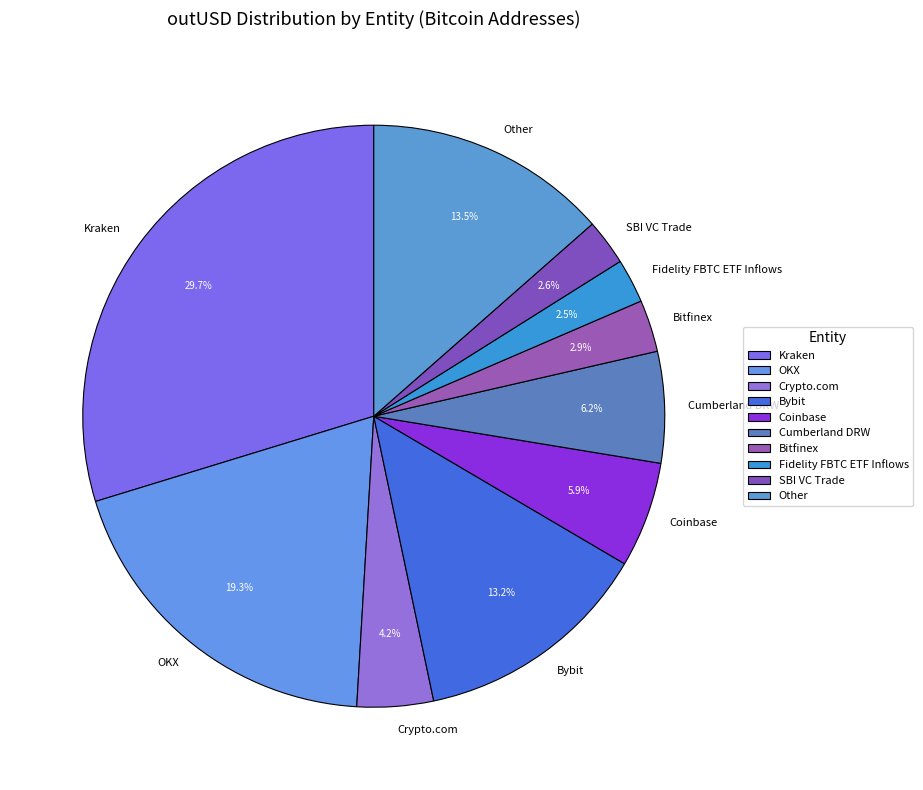

Does Bitfinex represent more than half of the total?

No